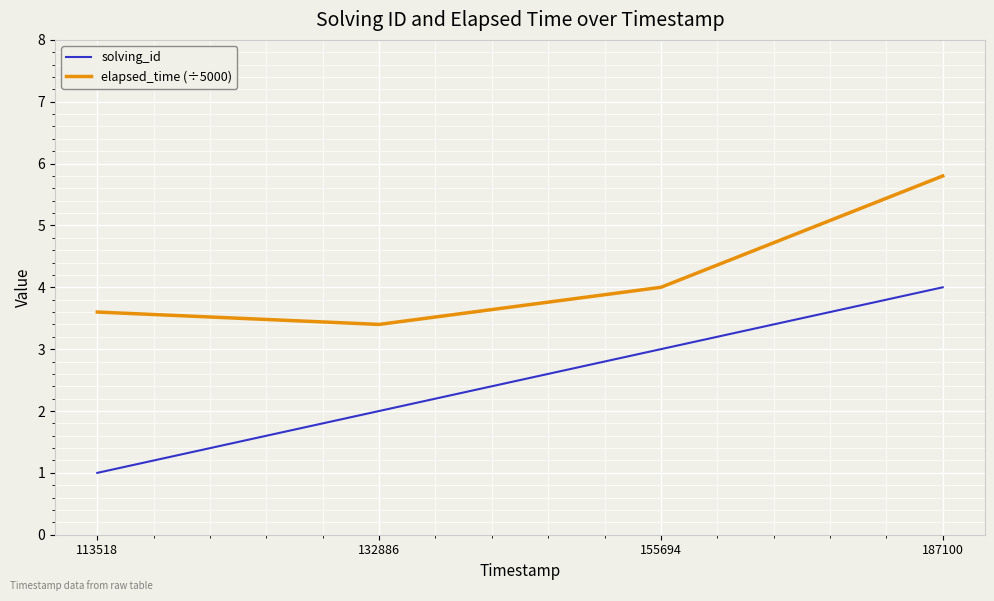

Reading left to right, extract all data points from this chart.

solving_id: 1.0	2.0	3.0	4.0
elapsed_time (÷5000): 3.6	3.4	4.0	5.8